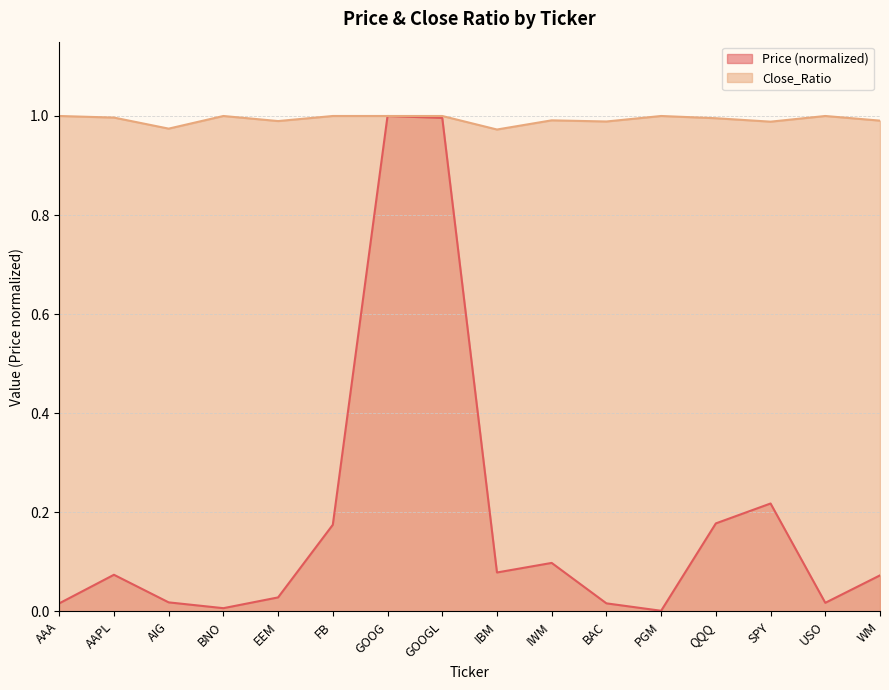

At which category is the sum across all series the highest?

GOOG